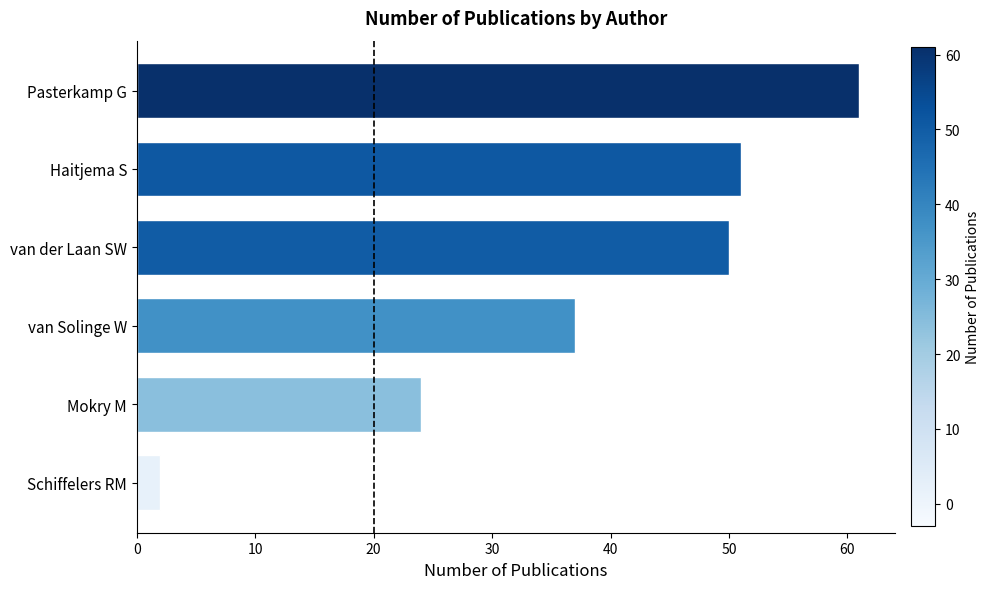

What is the ratio of the value at van der Laan SW to the value at Pasterkamp G?

0.8